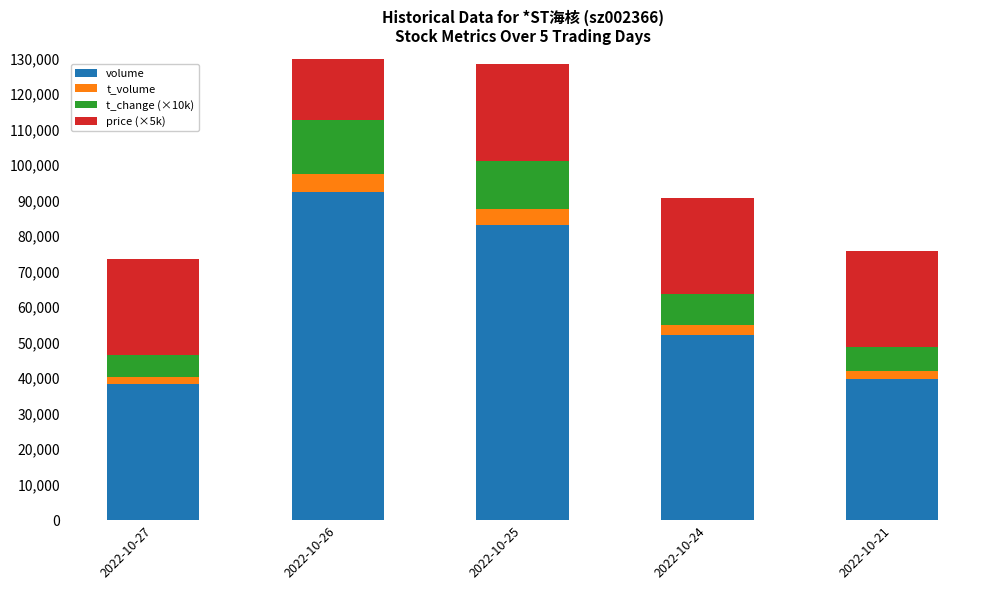

What is the sum of the price (×5k) values at 2022-10-25 and 2022-10-24?

54500